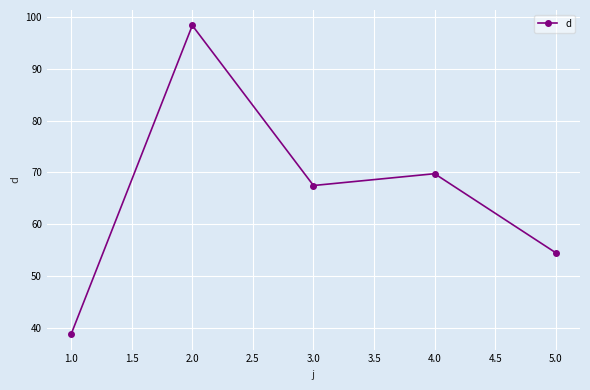

What is the change in value from 1.0 to 2.0?

+59.6